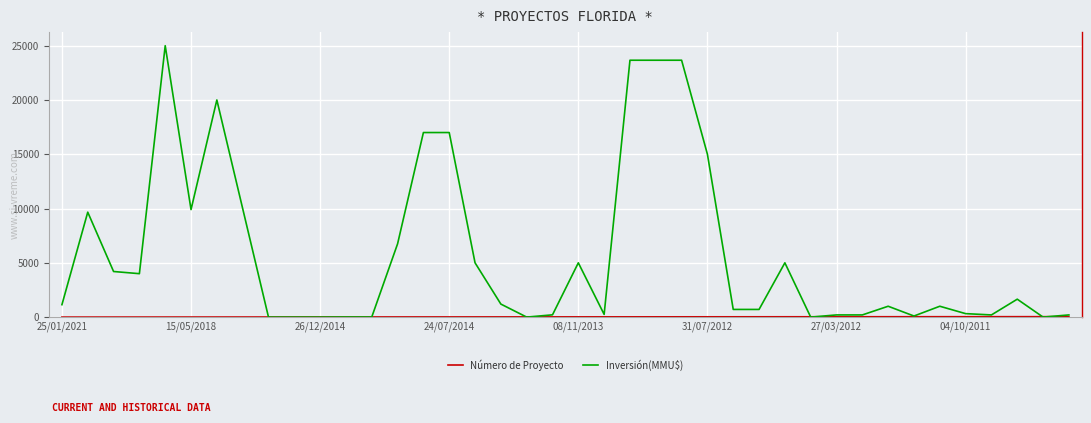

Which series has the largest range (max minus min)?

Inversión(MMU$)